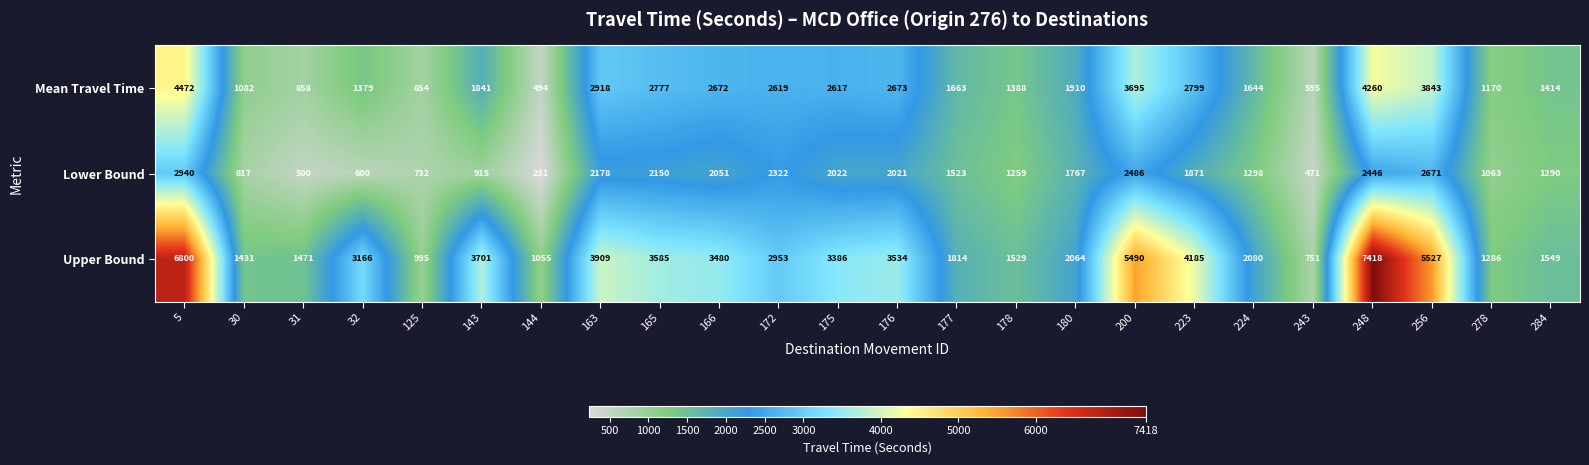

At which label does Upper Bound first exceed 3166?

5